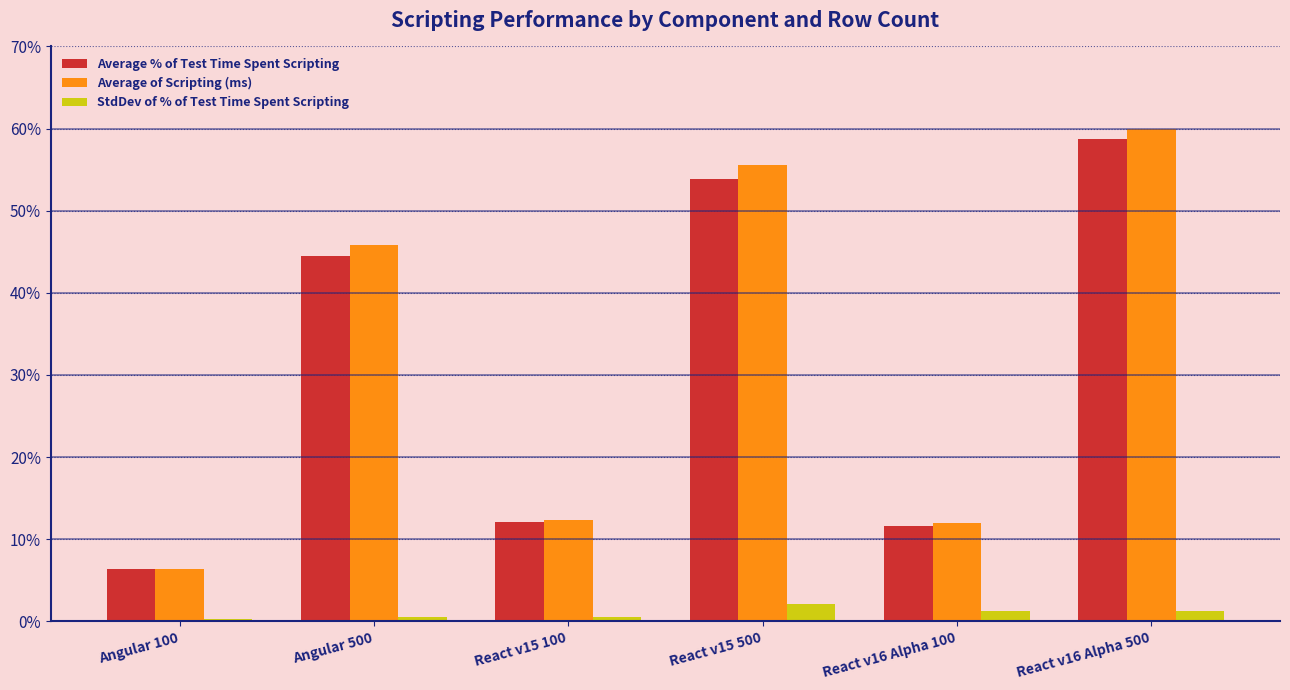

Which label corresponds to the largest value in the chart?

React v16 Alpha 500